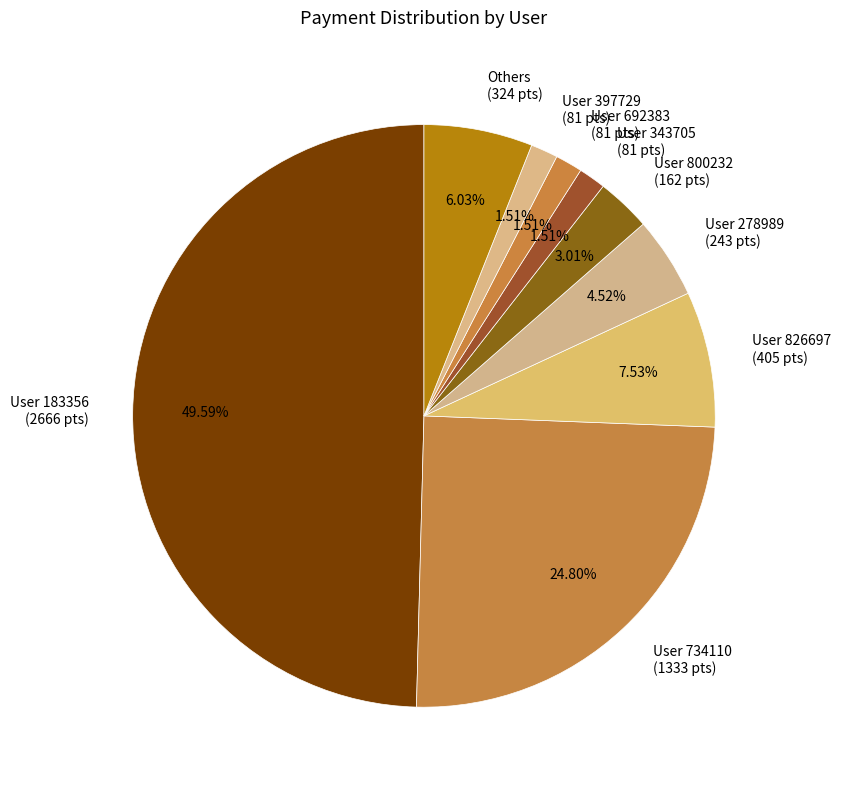

What is the ratio of the value at User 826697 (405 pts) to the value at User 734110 (1333 pts)?

0.3